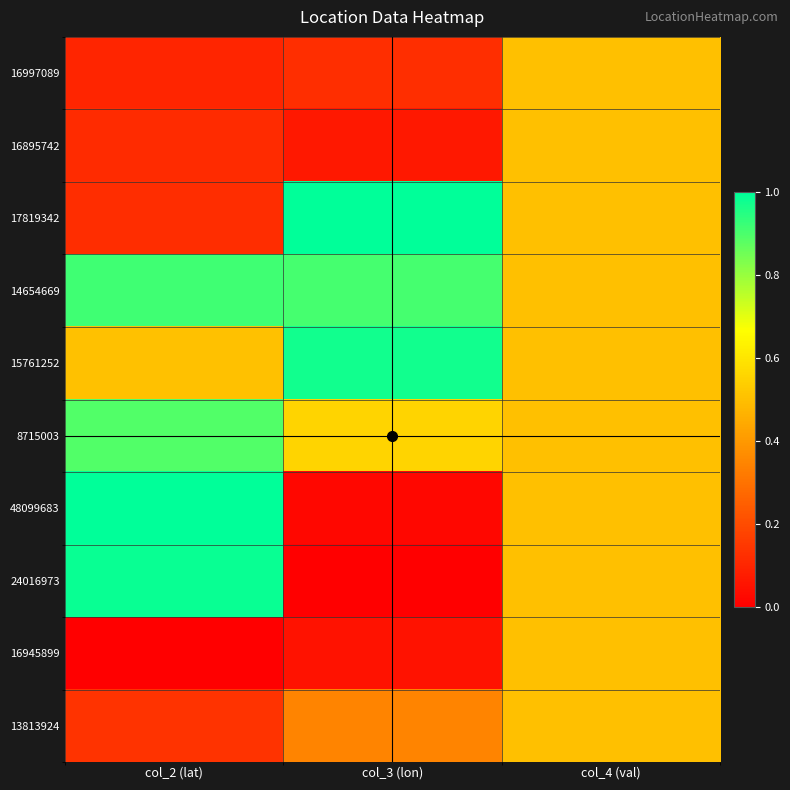

Count the number of data series in this chart.

10